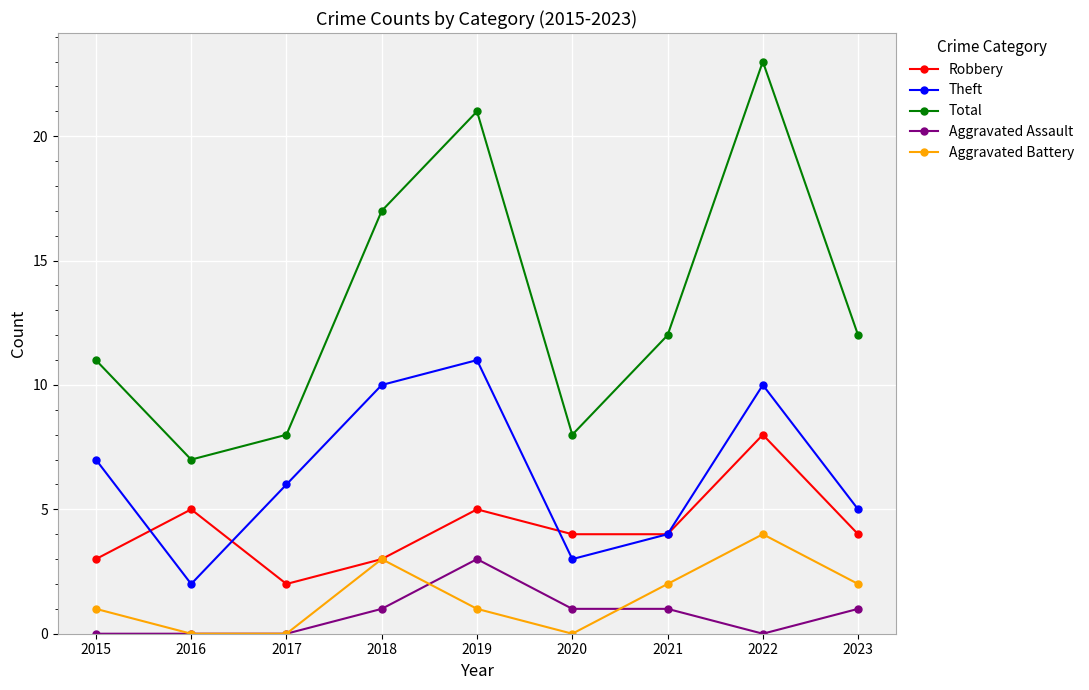

After their last crossing, which series has the higher values: Aggravated Assault or Aggravated Battery?

Aggravated Battery